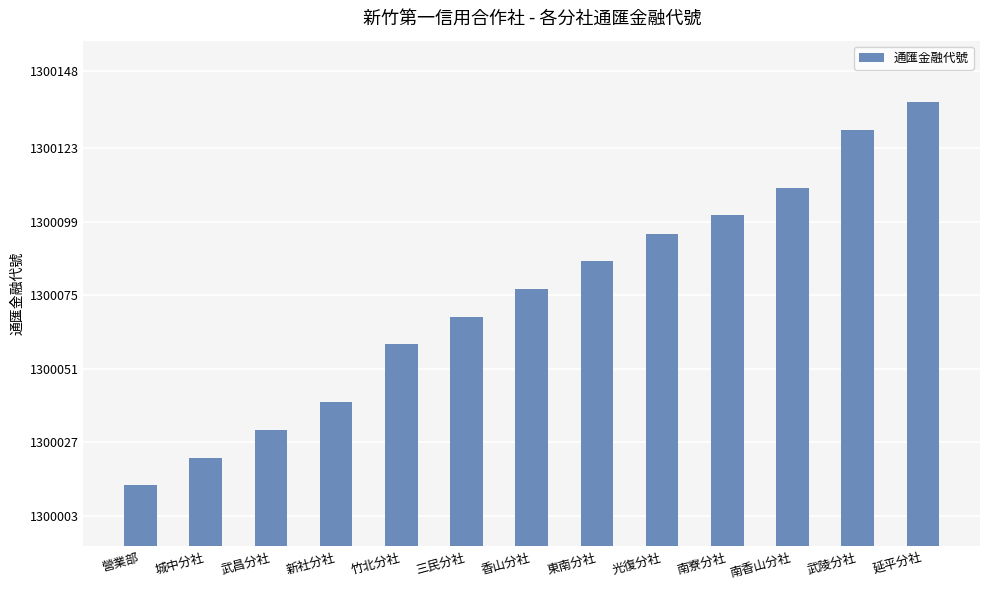

List the labels in order of value, smallest first.

營業部, 城中分社, 武昌分社, 新社分社, 竹北分社, 三民分社, 香山分社, 東南分社, 光復分社, 南寮分社, 南香山分社, 武陵分社, 延平分社